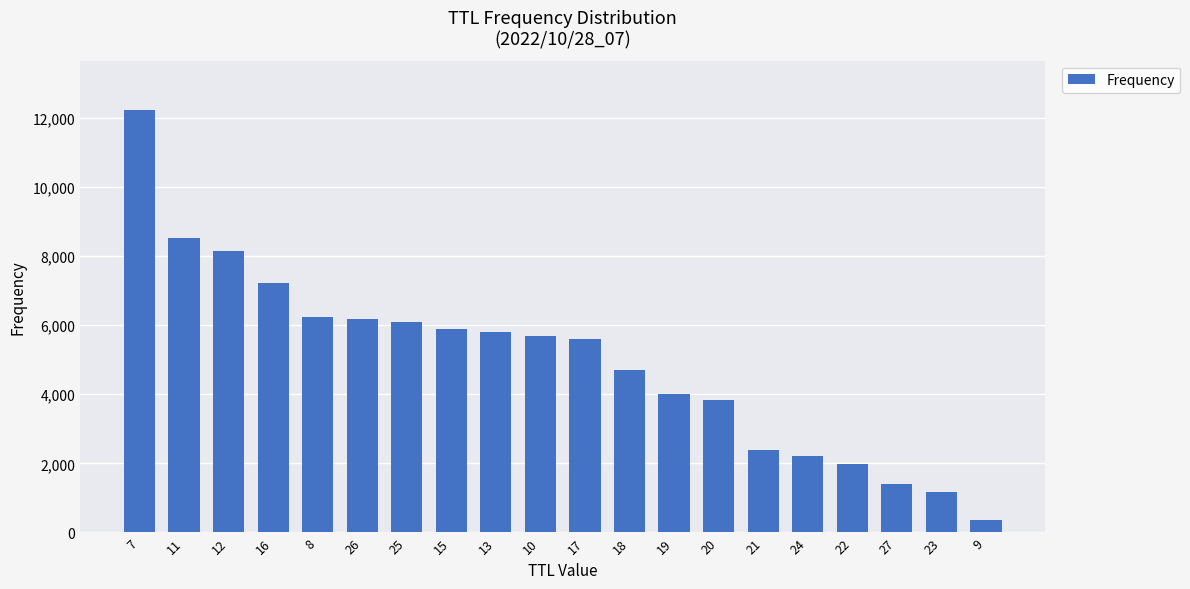

What is the value of the 11th bar from the left?

5595